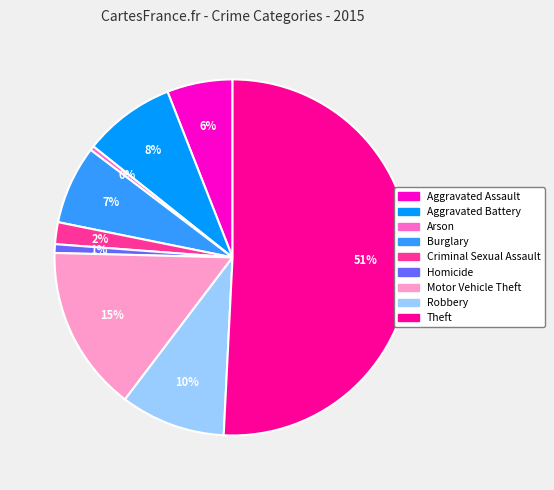

Which category has the biggest portion of the pie?

Theft